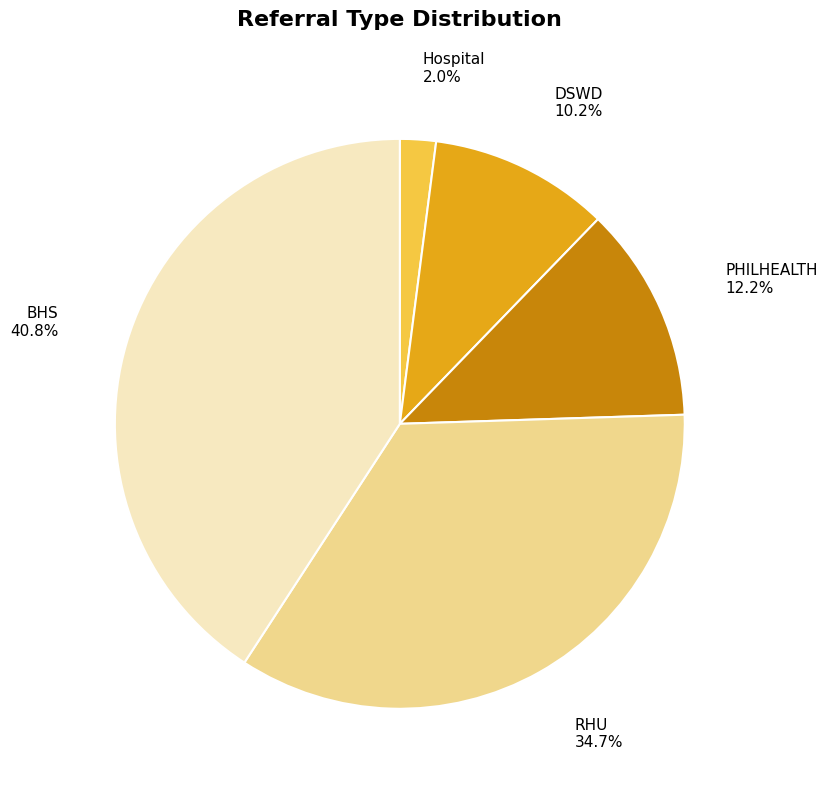

To the nearest percent, what portion does RHU represent?

35%